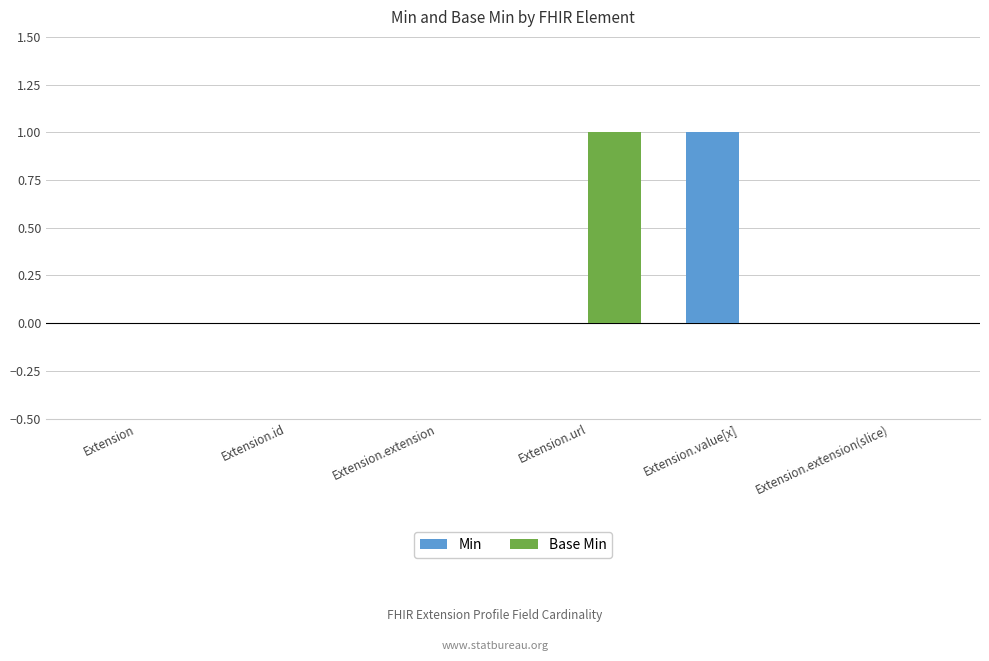

Is it true that Base Min equals 0 at Extension.value[x]?

True